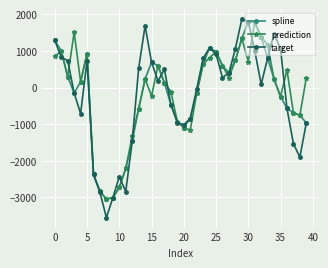

What is the sum of all target values?

-7869.1